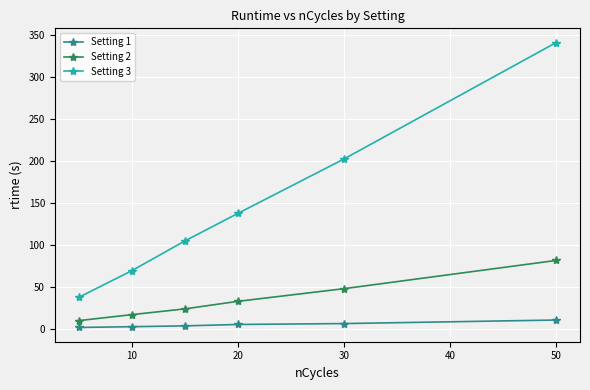

What is the value of the Setting 2 point at the 1st from the left?

9.5